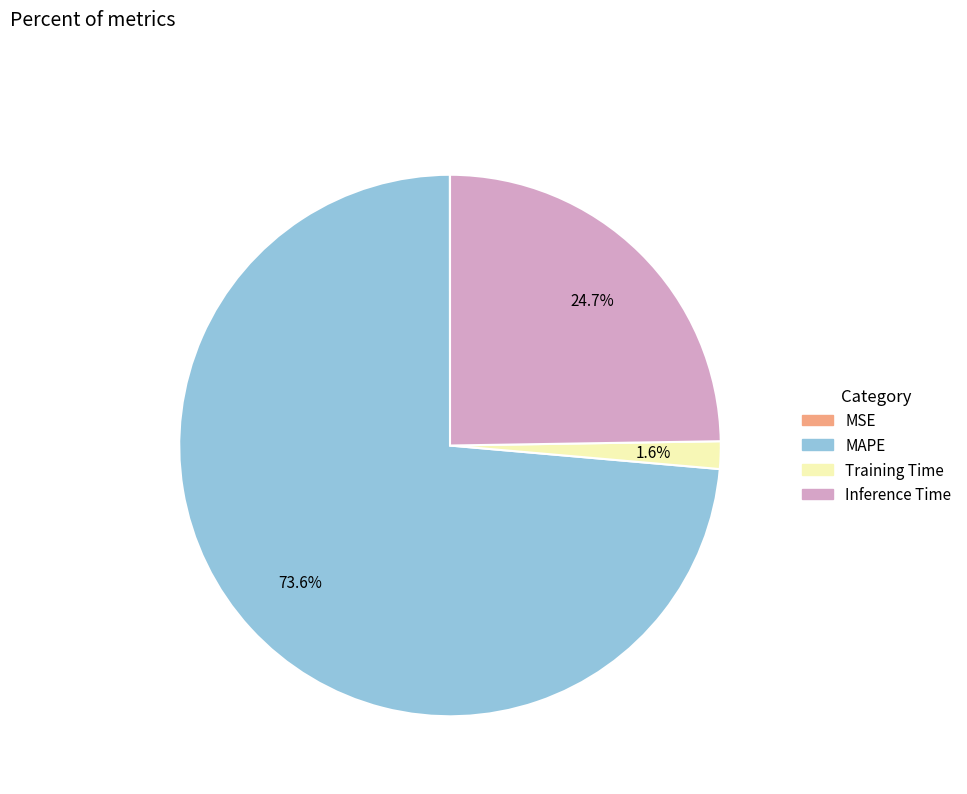

To the nearest percent, what percentage of the pie is Inference Time?

25%